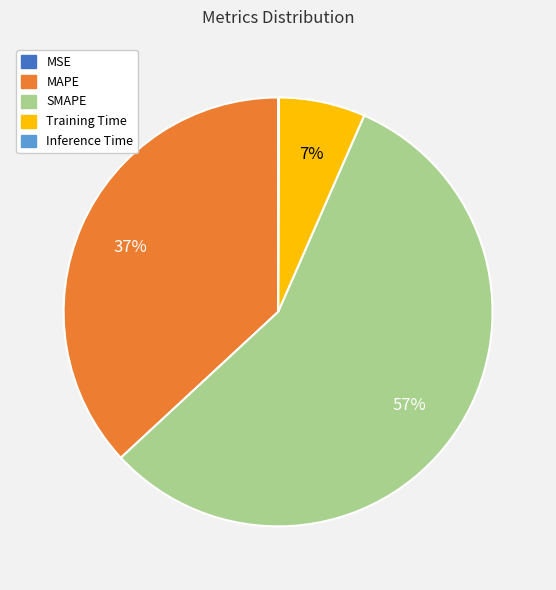

To the nearest percent, what is the average slice percentage?

20%